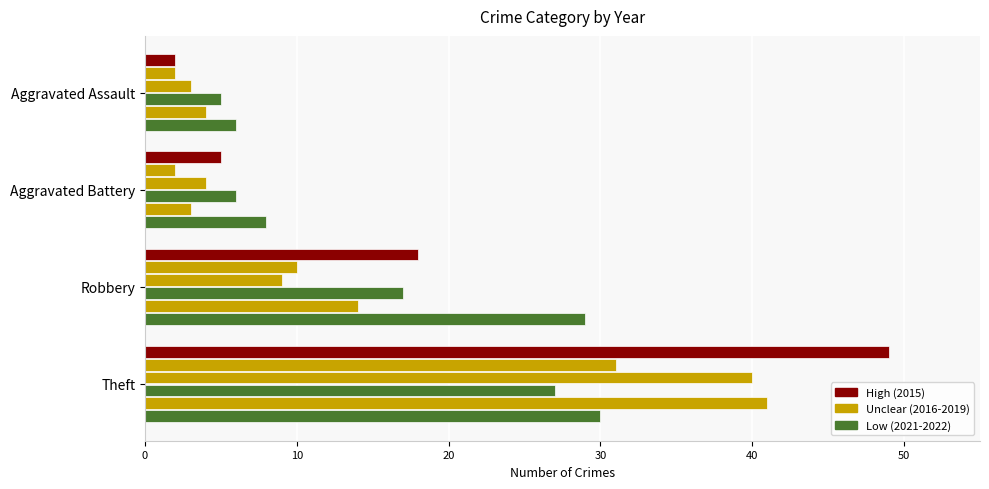

What is the greatest value displayed?

49